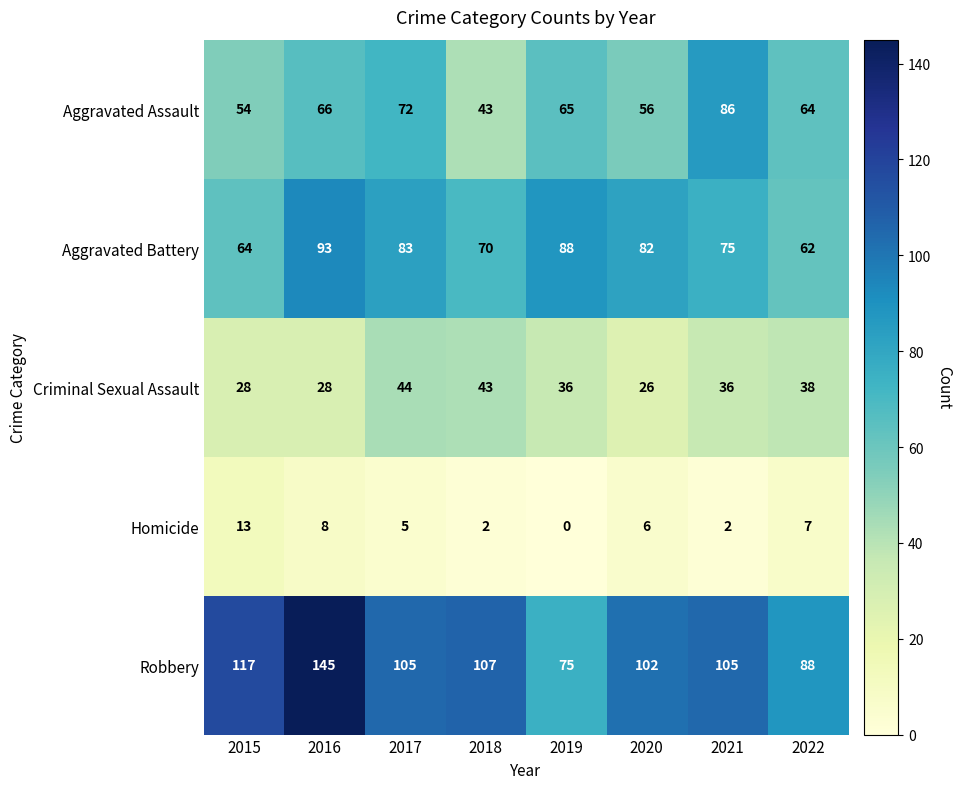

Rank the series by their maximum value, from highest to lowest.

Robbery, Aggravated Battery, Aggravated Assault, Criminal Sexual Assault, Homicide